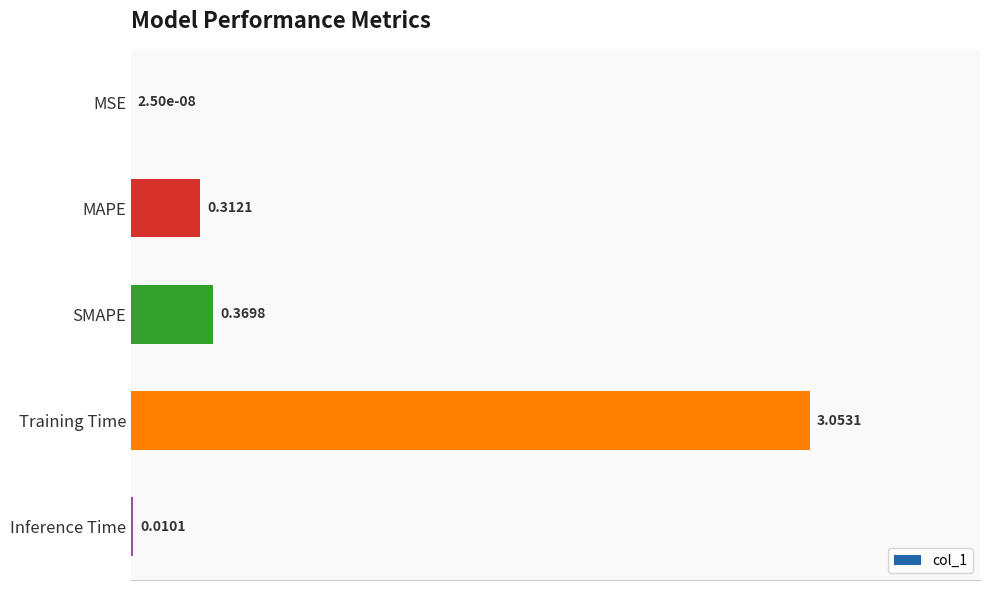

Which label corresponds to the largest value in the chart?

Training Time